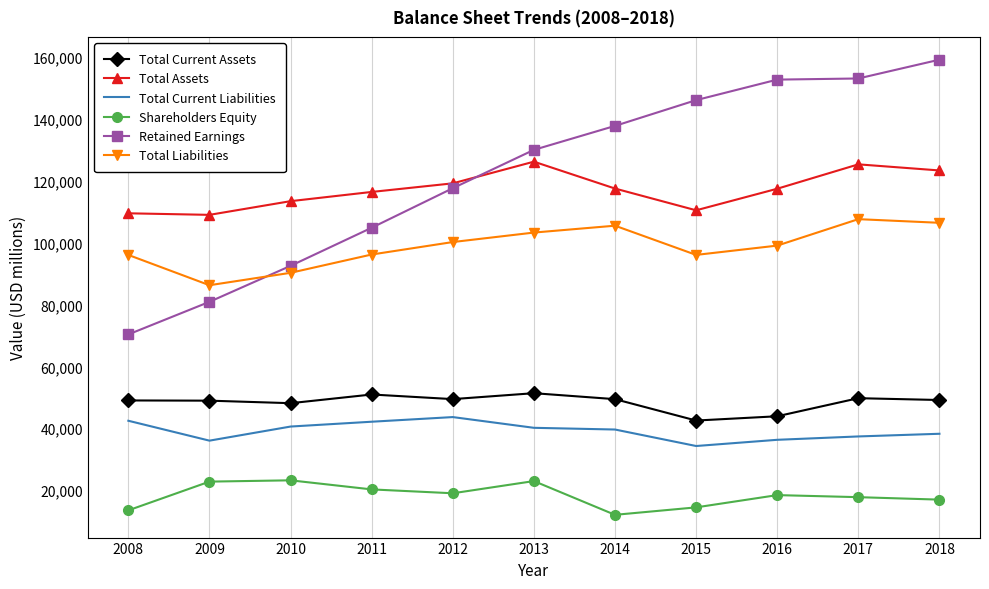

The value of Total Assets at 2008 is 53415. True or false?

False